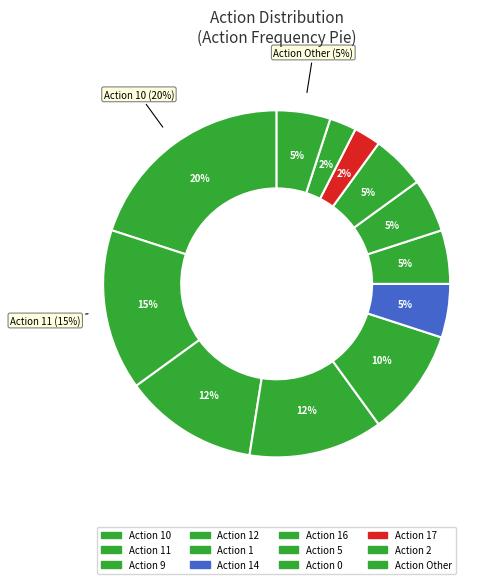

Which category has the smallest portion of the pie?

17